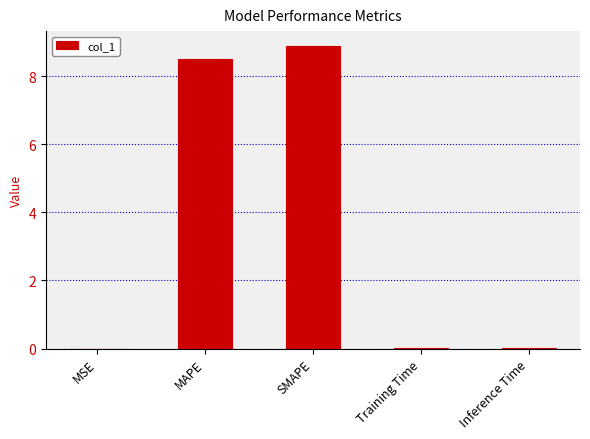

Between MAPE and SMAPE, which is larger?

SMAPE